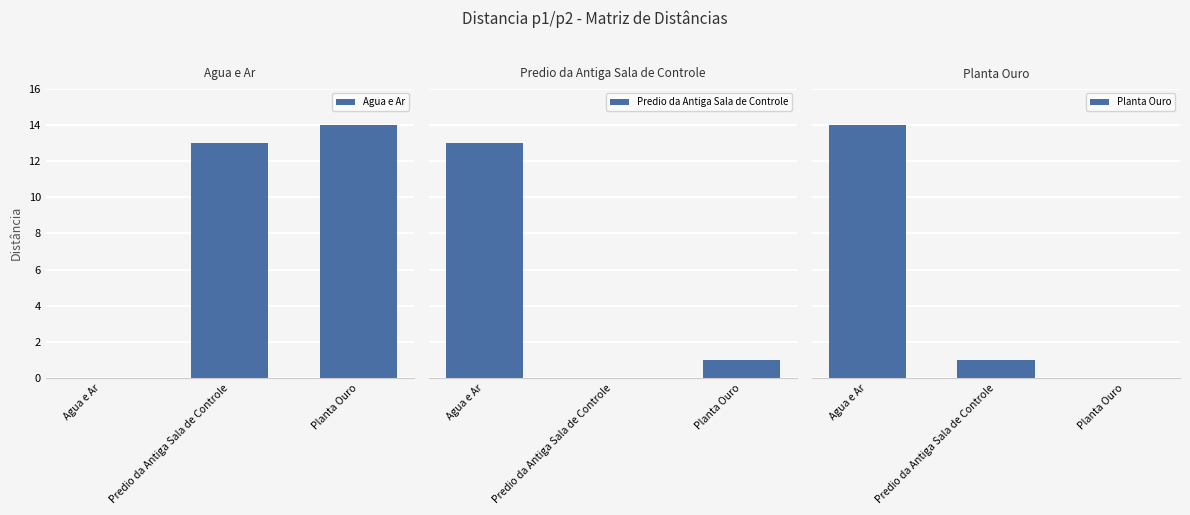

What is the label of the 2nd bar from the right?

Predio da Antiga Sala de Controle